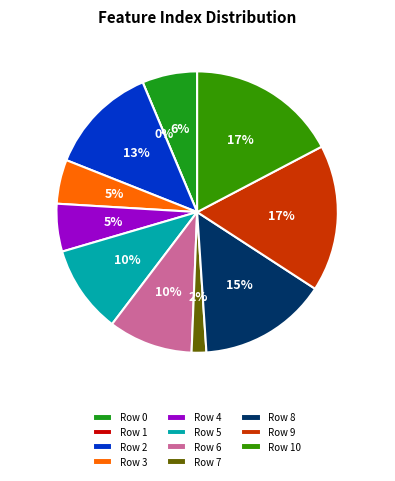

To the nearest percent, what portion does Row 7 represent?

2%